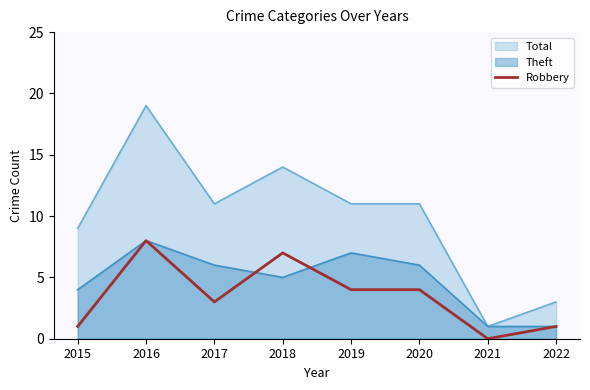

Where is the data nearest to the value 4?

2019